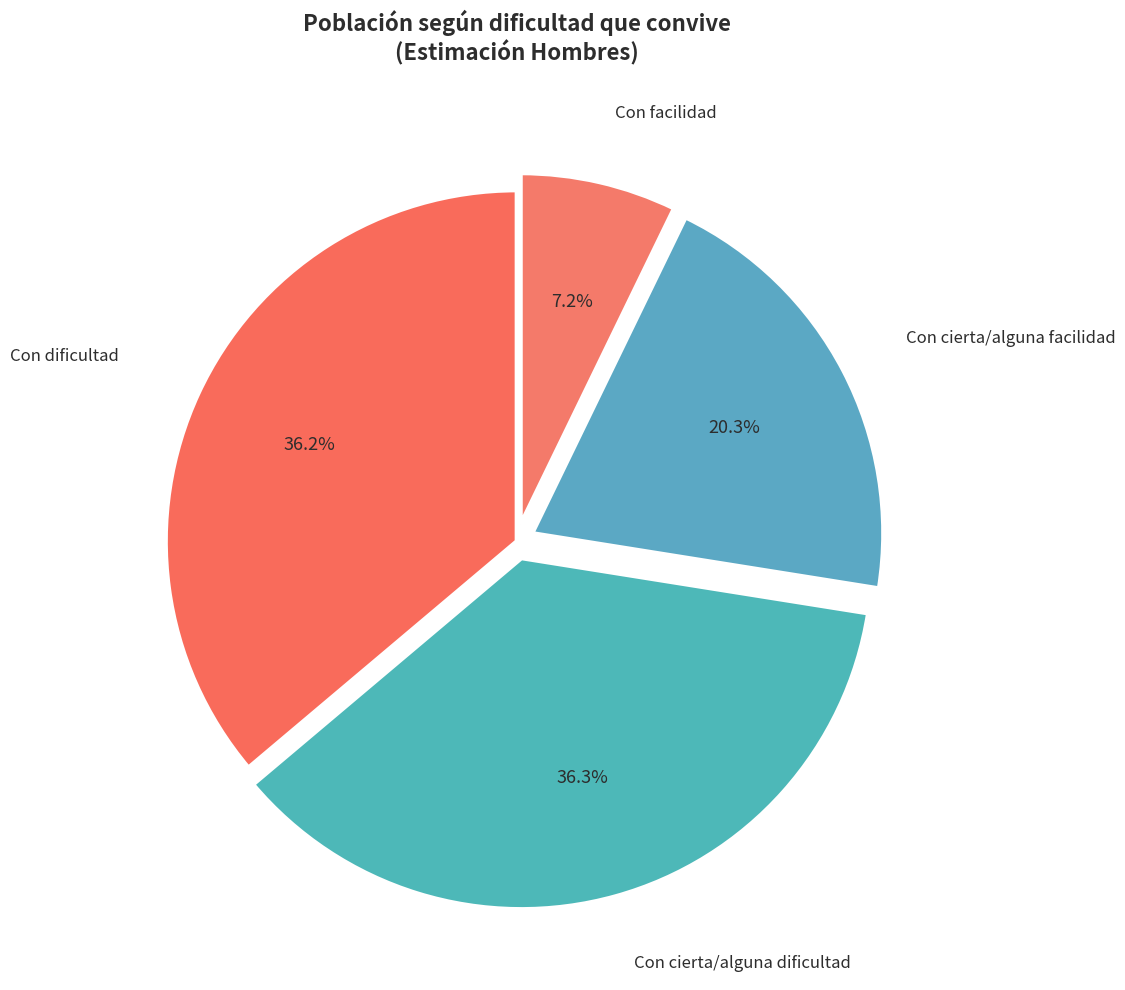

True or false: Con cierta/alguna dificultad accounts for 43% of the total.

False